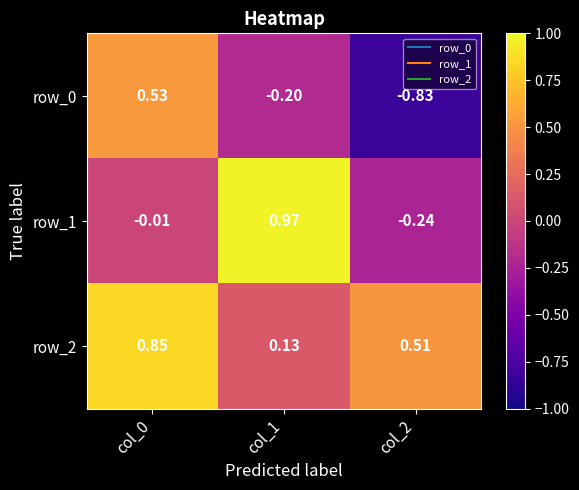

Is the value of row_0 at col_2 greater than the value of row_1 at col_0?

No